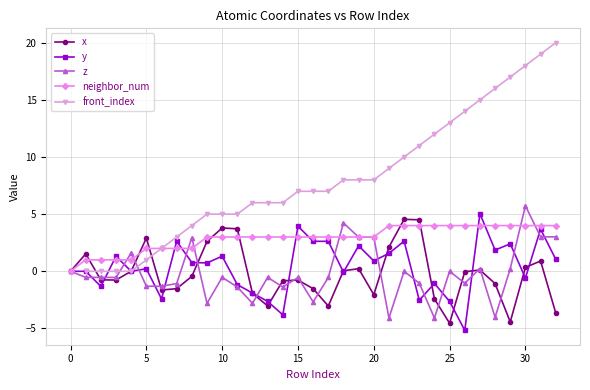

What is the minimum value for x?

-4.5